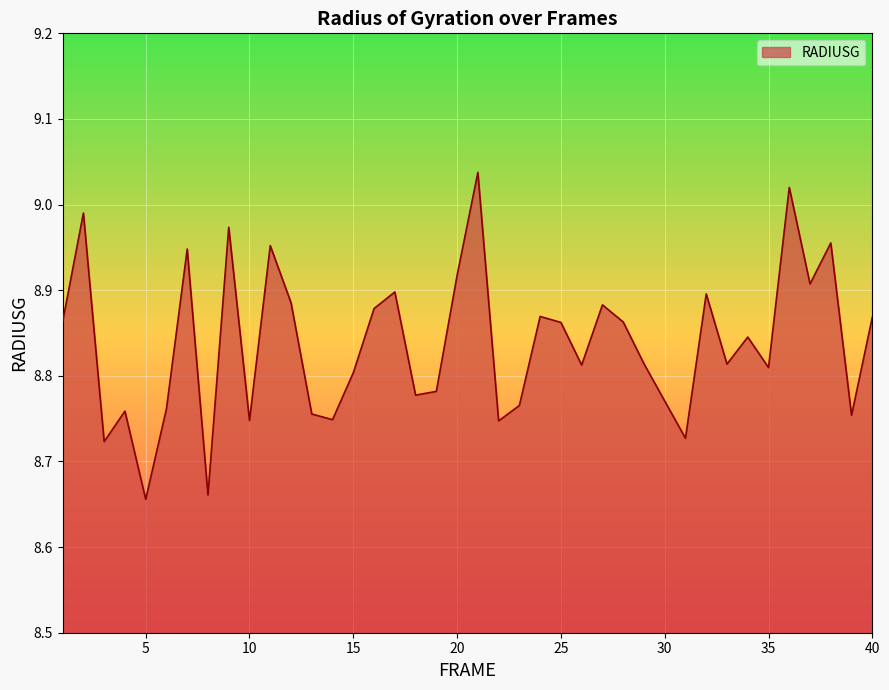

What is the difference between the maximum and minimum values?

0.4